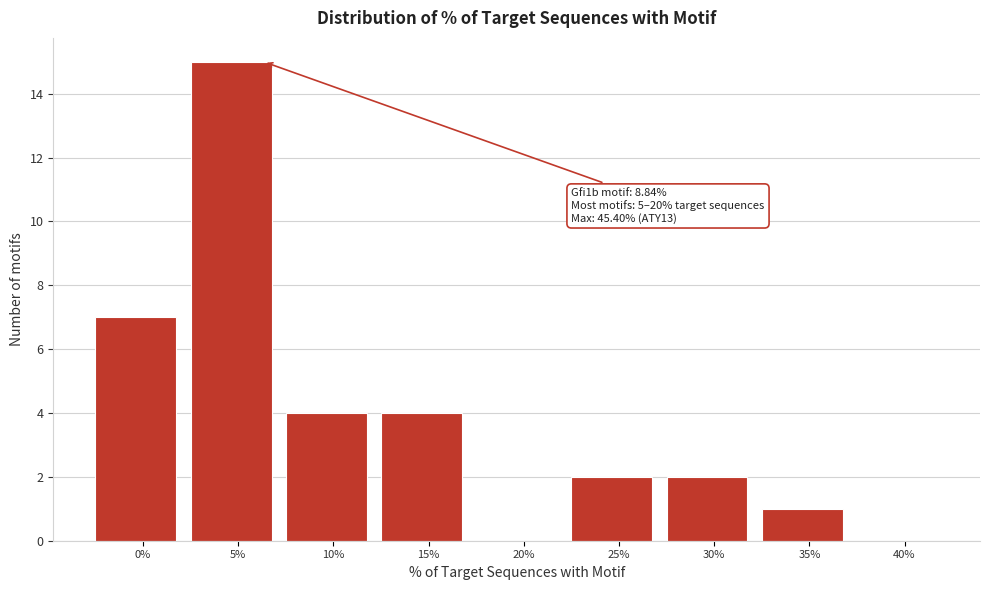

Reading right to left, extract all data points from this chart.

40%=0	35%=1	30%=2	25%=2	20%=0	15%=4	10%=4	5%=15	0%=7